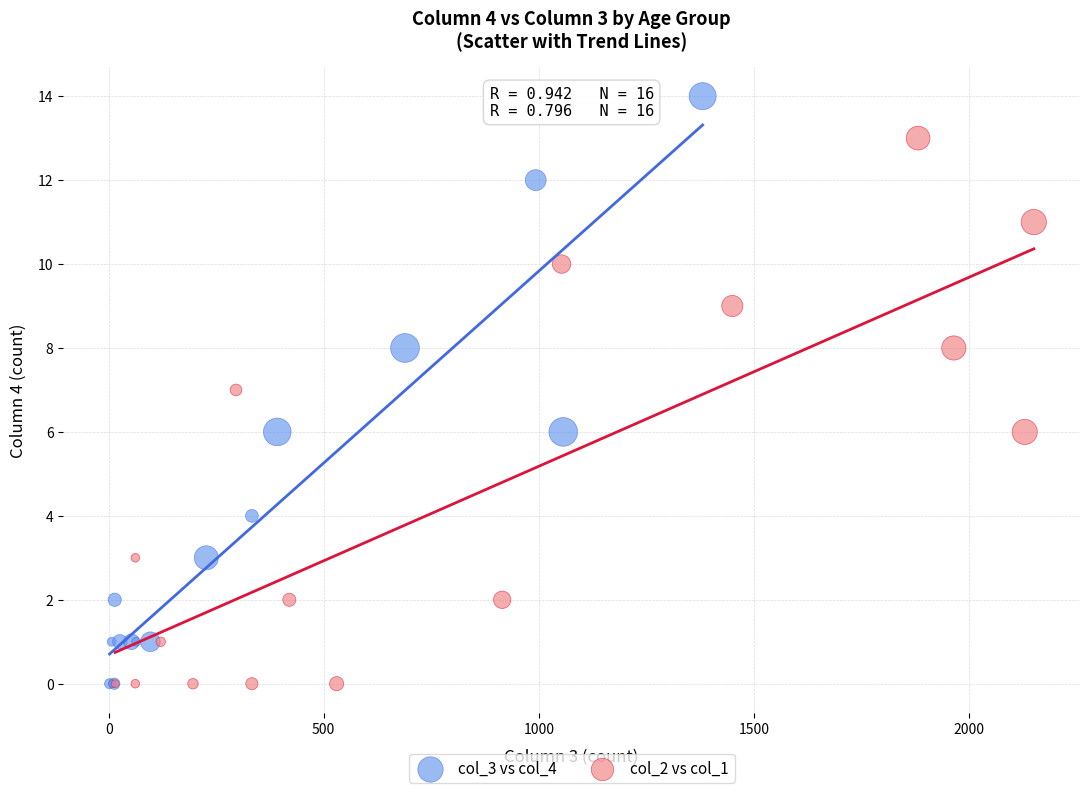

Which series reaches the maximum Y coordinate?

col_3 vs col_4